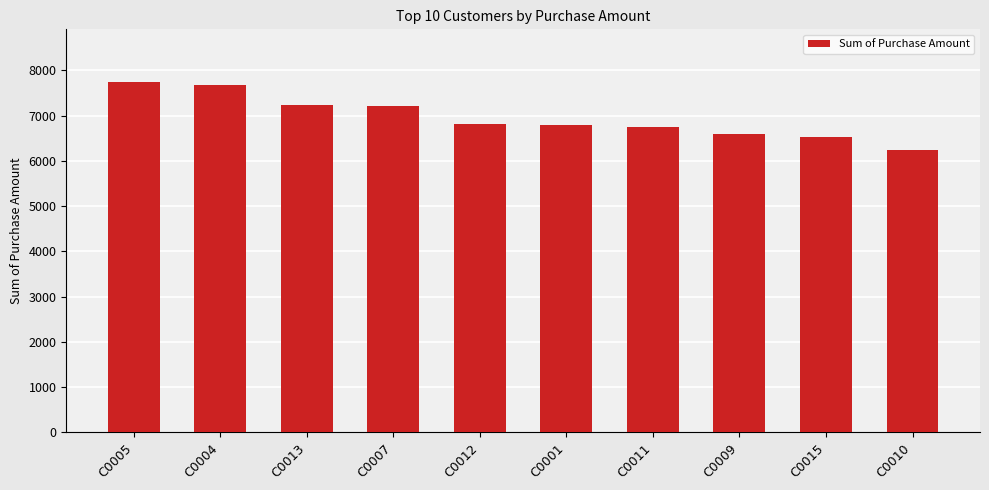

What value does the data have at C0004, to the nearest 50?

7700